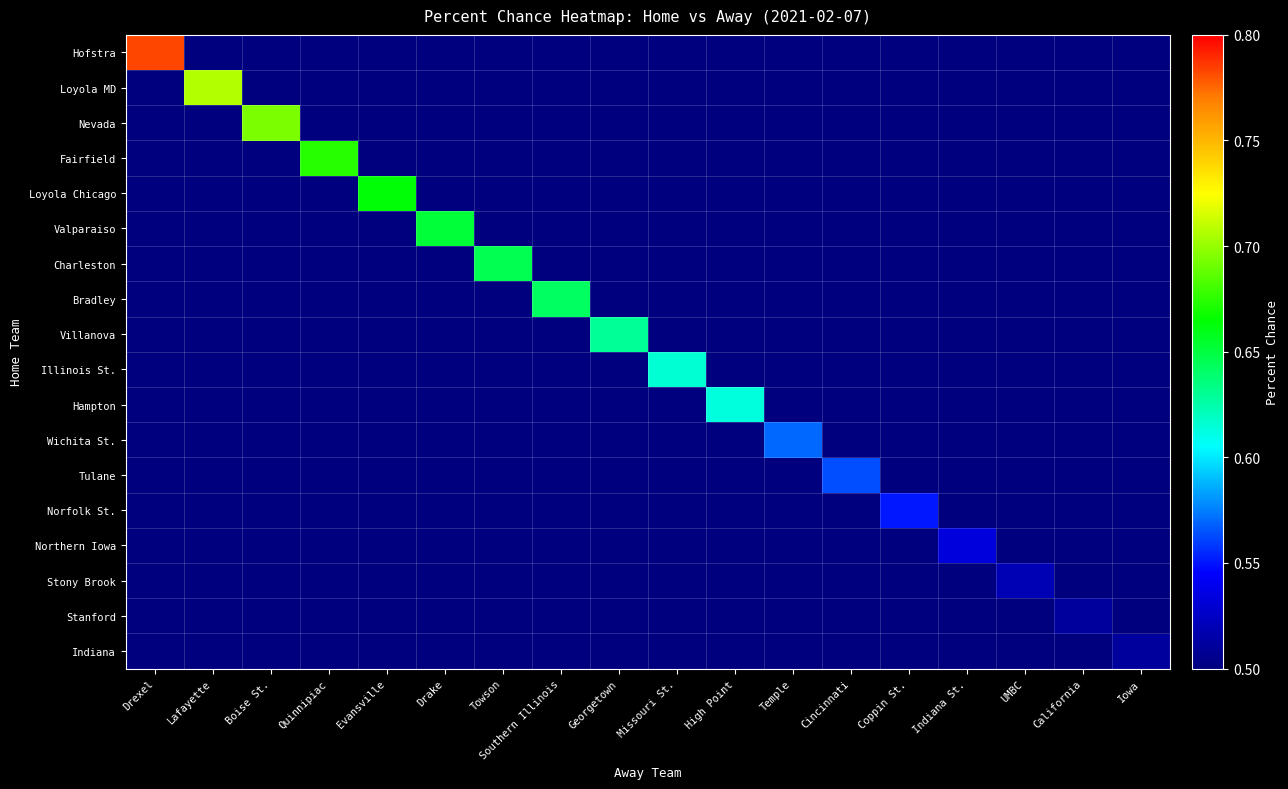

How many categories are shown in the chart?

18